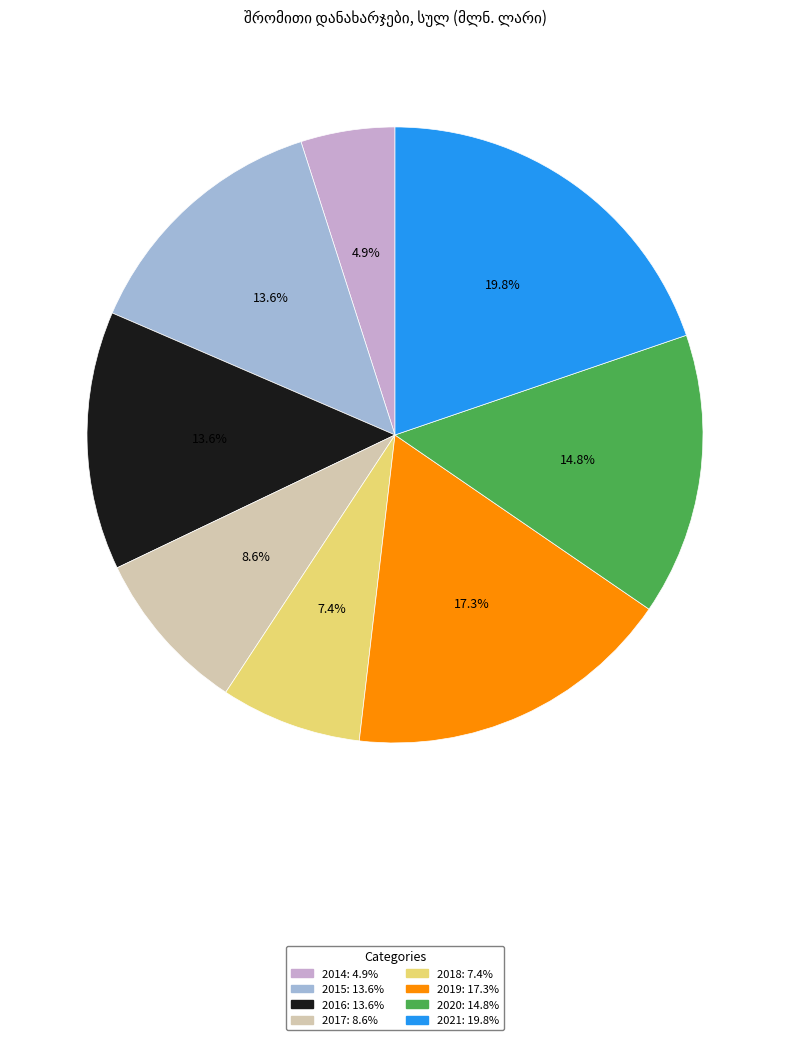

Is it true that 2018 is 18% of the pie?

False